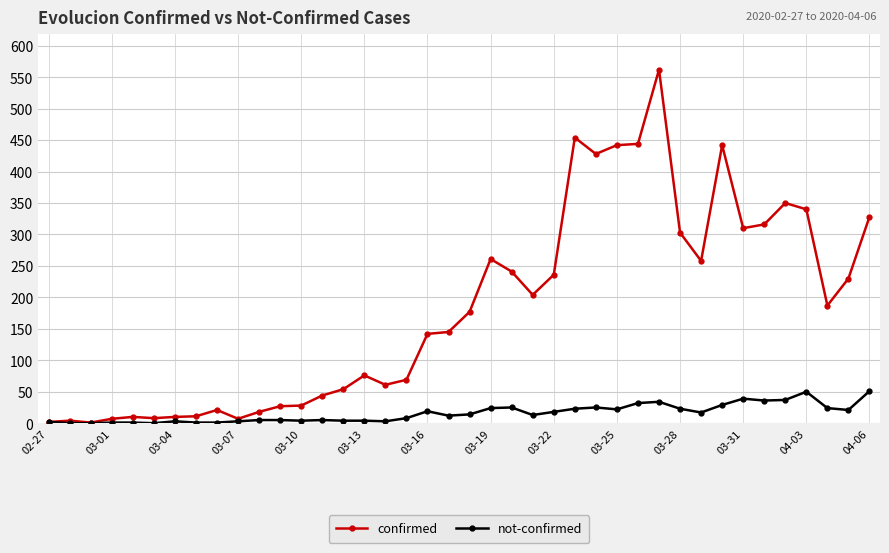

Which series has the largest range (max minus min)?

confirmed